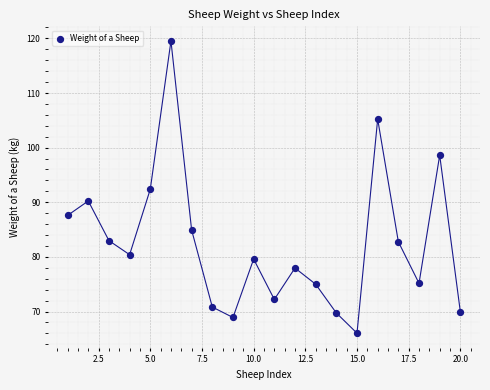

What is the range of Y values (max minus min)?

53.5